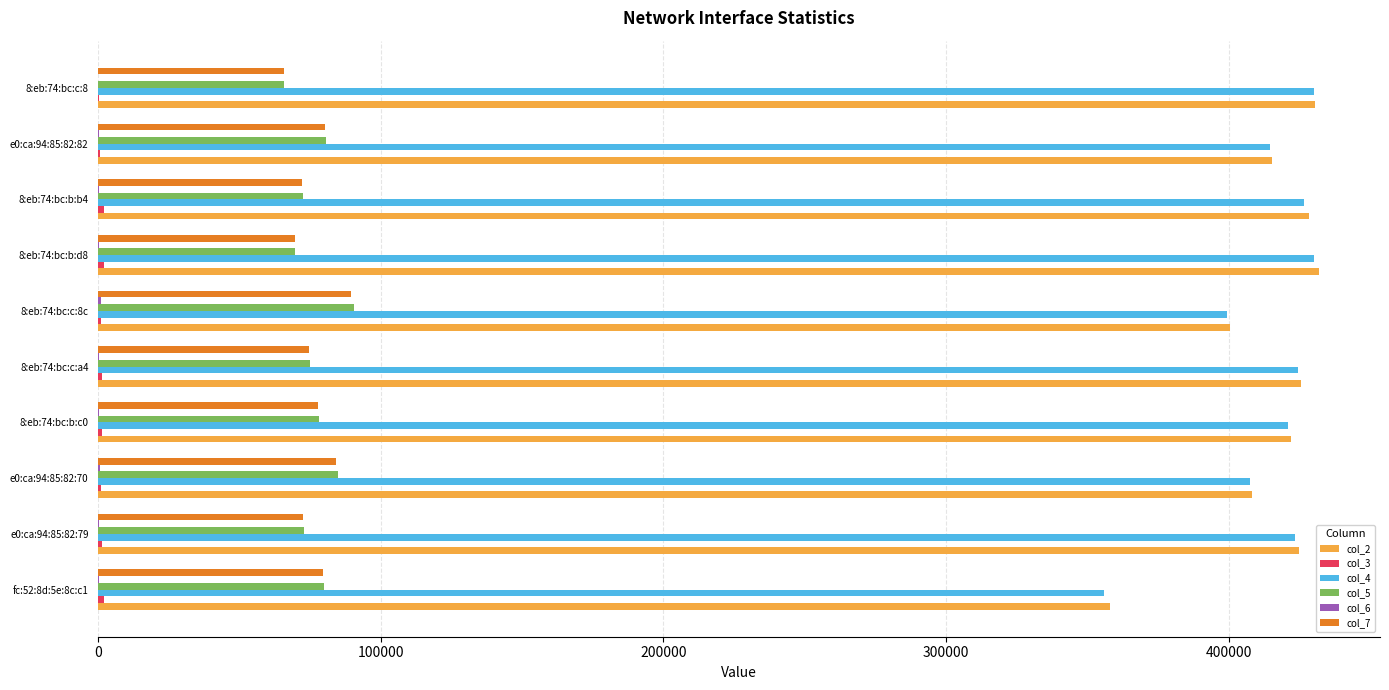

How many distinct data groups are displayed?

6